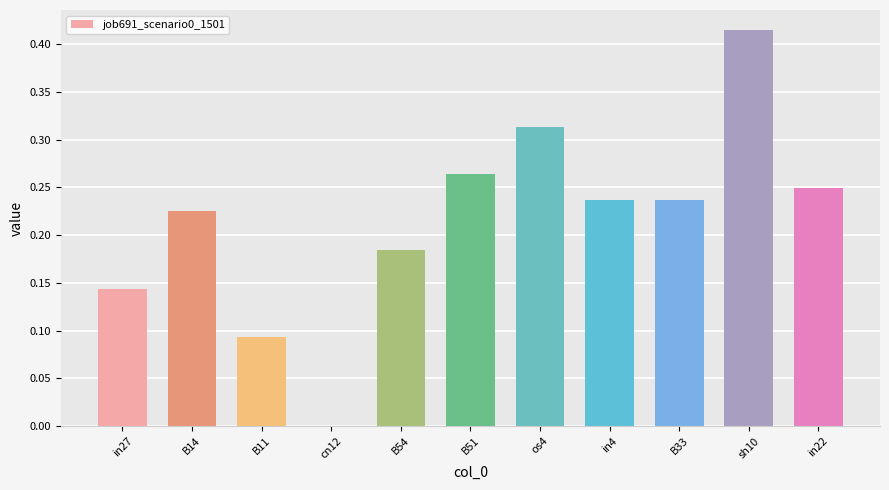

The value at in22 is 0.4. True or false?

False